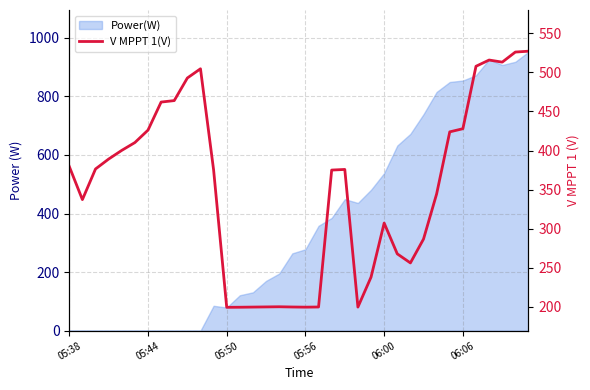

True or false: there are more than 1 points higher than both neighbors.

True